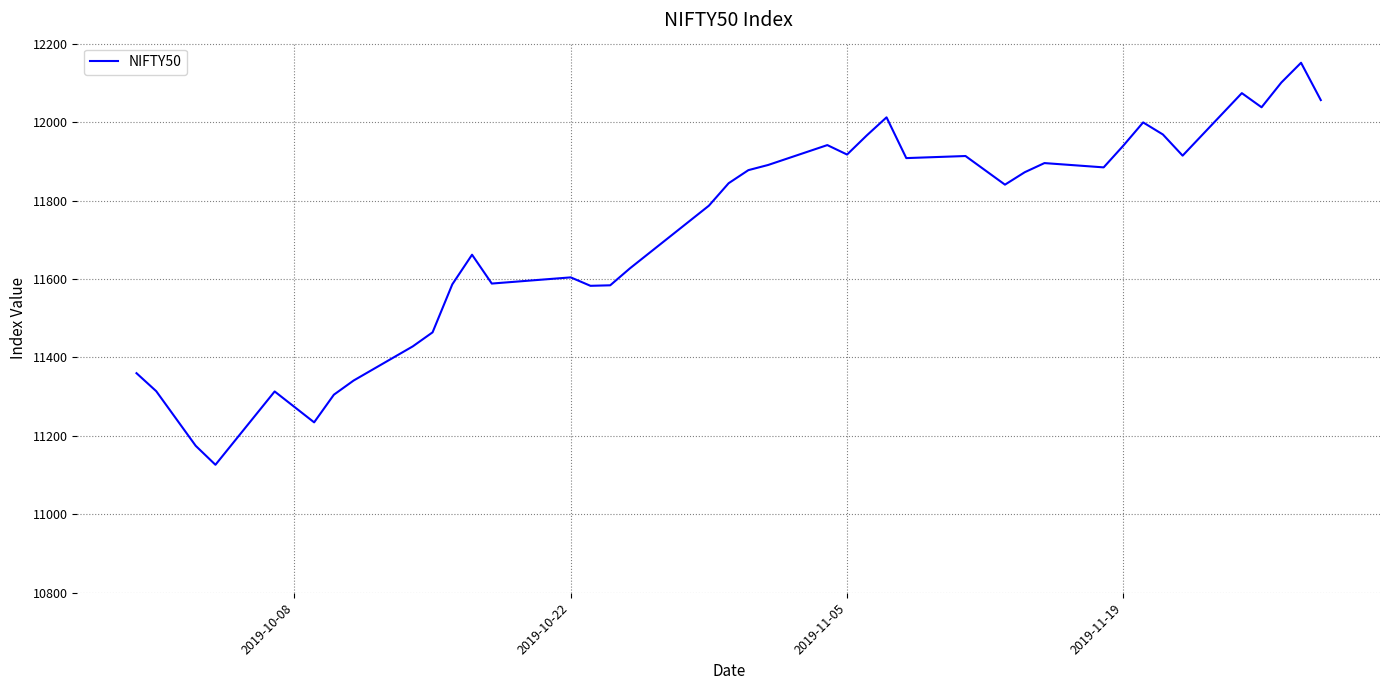

What is the smallest value displayed?

11126.4